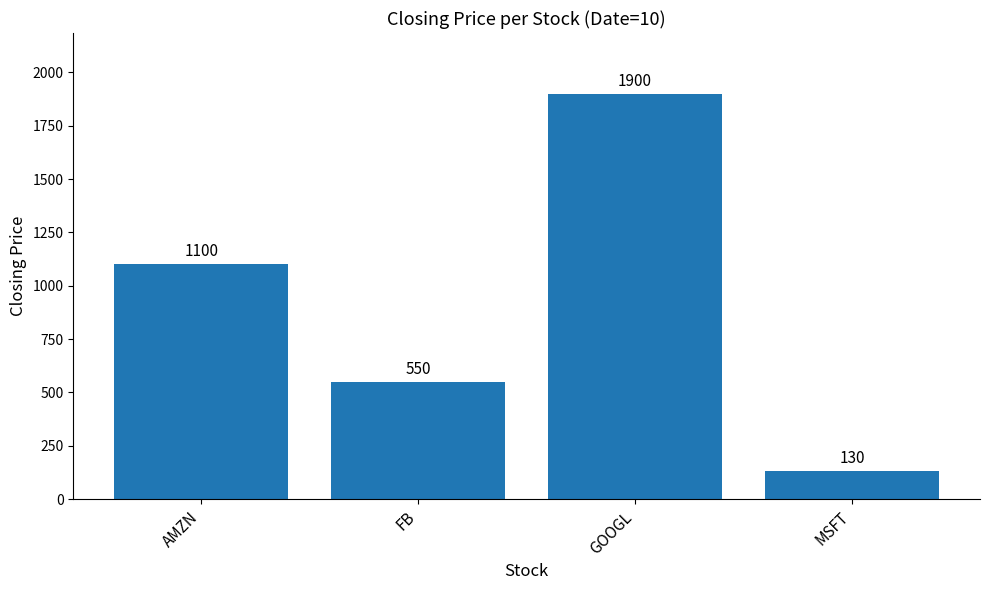

What is the label of the 2nd bar from the left?

FB